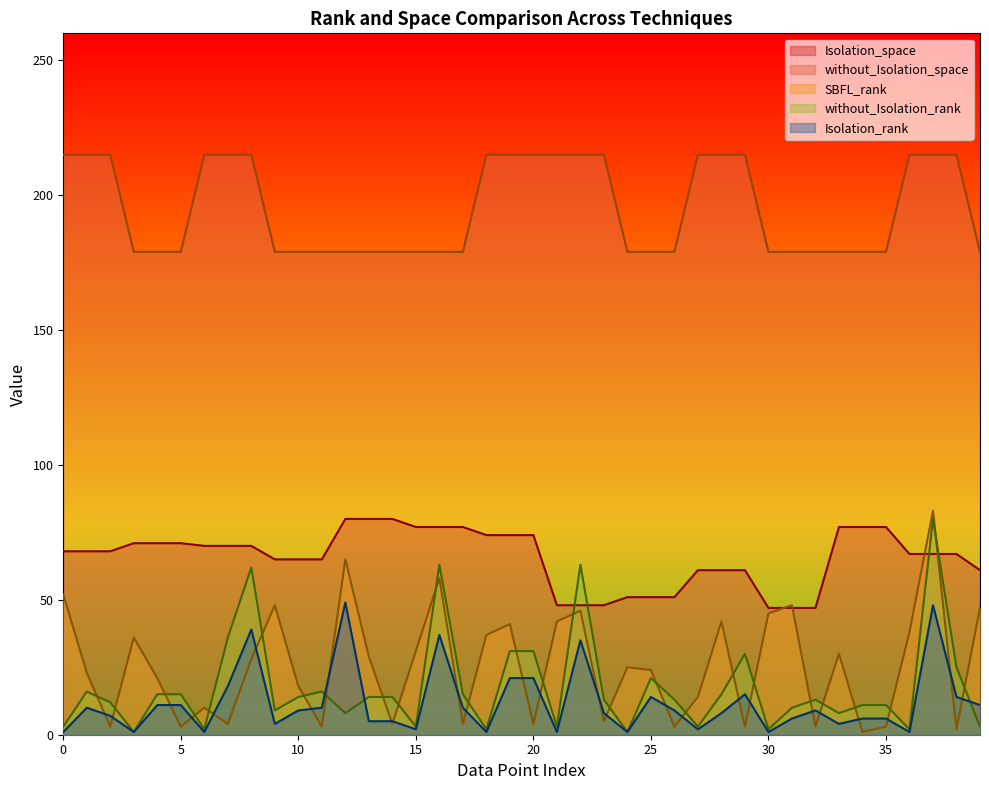

Reading left to right, what are all the values shown in this chart?

Isolation_rank: 1	10	7	1	11	11	1	18	39	4	9	10	49	5	5	2	37	10	1	21	21	1	35	8	1	14	9	2	8	15	1	6	9	4	6	6	1	48	14	11
without_Isolation_rank: 3	16	12	1	15	15	2	36	62	9	14	16	8	14	14	3	63	15	2	31	31	3	63	13	1	21	13	3	15	30	2	10	13	8	11	11	2	80	25	3
SBFL_rank: 52	23	3	36	21	3	10	4	28	48	18	3	65	29	4	31	58	4	37	41	4	42	46	5	25	24	3	14	42	3	45	48	3	30	1	3	38	83	2	47
Isolation_space: 68	68	68	71	71	71	70	70	70	65	65	65	80	80	80	77	77	77	74	74	74	48	48	48	51	51	51	61	61	61	47	47	47	77	77	77	67	67	67	61
without_Isolation_space: 215	215	215	179	179	179	215	215	215	179	179	179	179	179	179	179	179	179	215	215	215	215	215	215	179	179	179	215	215	215	179	179	179	179	179	179	215	215	215	179